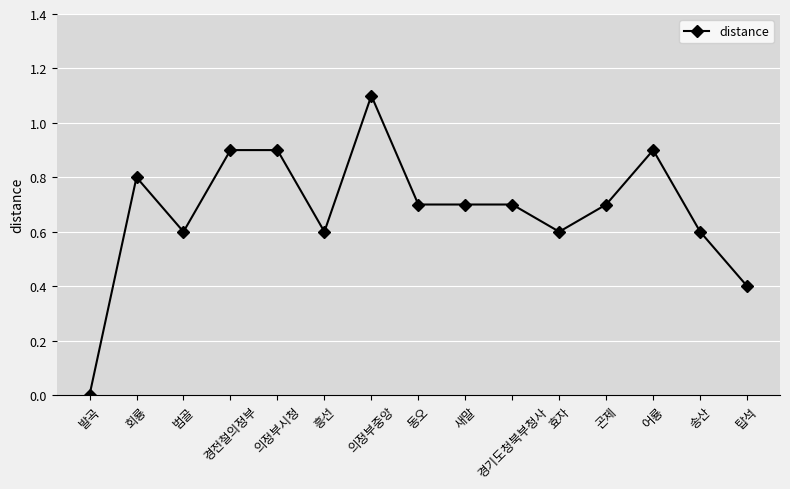

What is the label of the 5th point from the left?

의정부시청